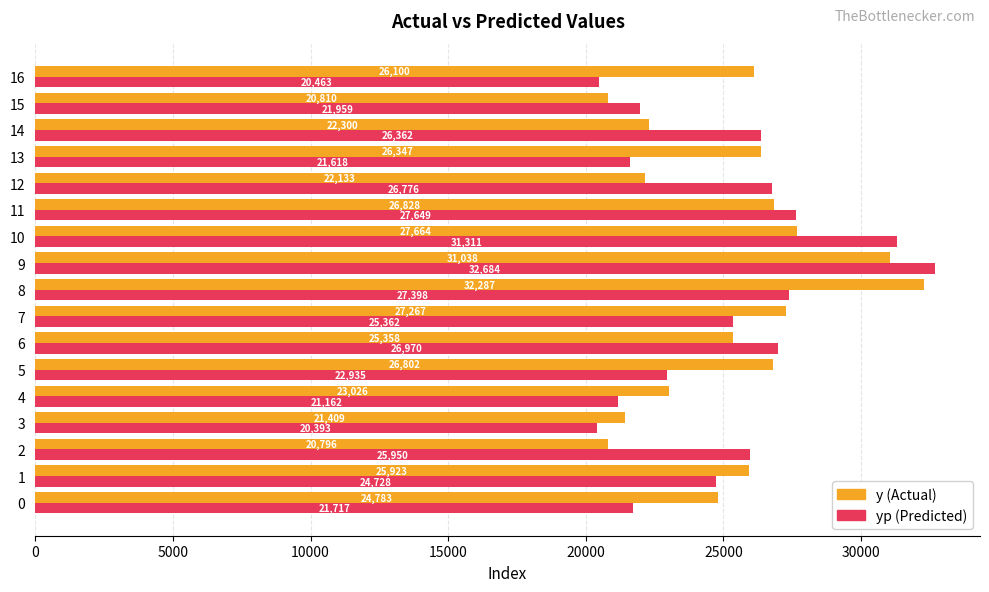

Which category has the lowest value across all series?

3